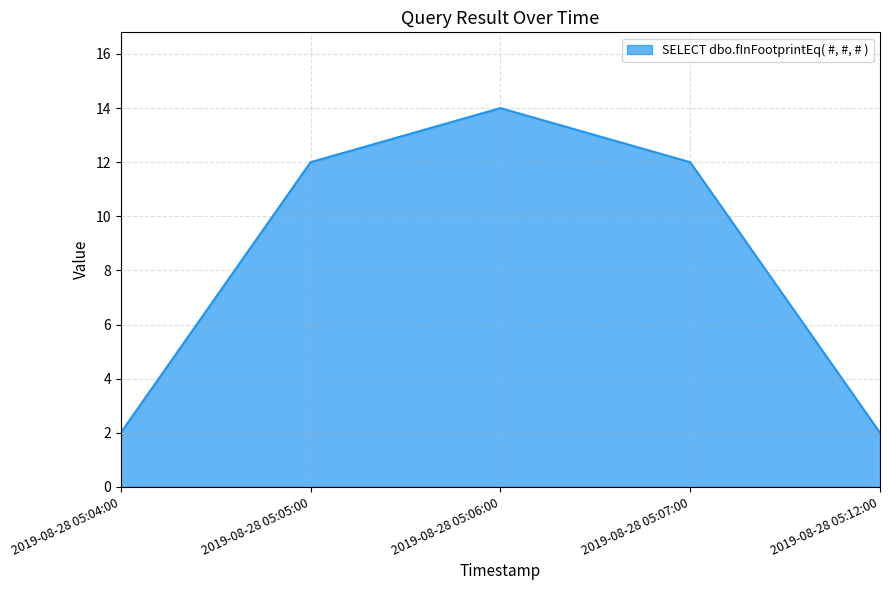

True or false: the data shows 12 at 2019-08-28 05:05:00.

True